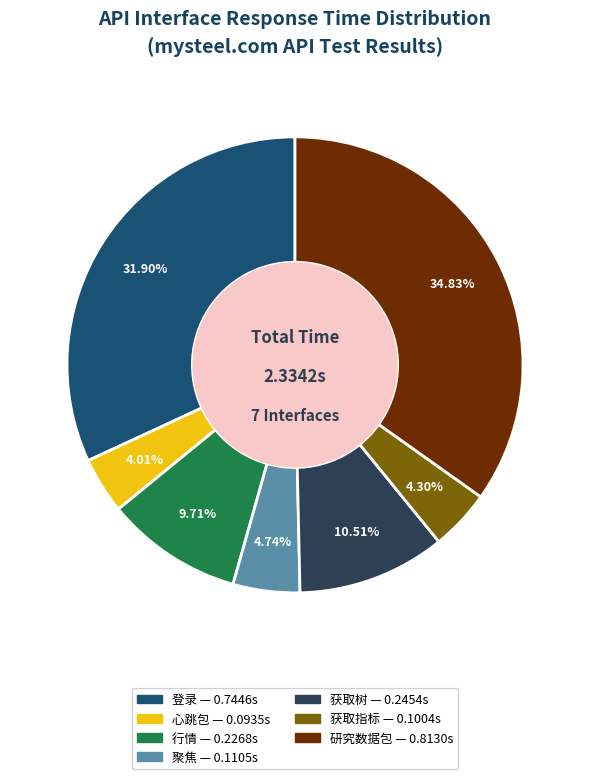

To the nearest percent, what percentage of the pie is 聚焦?

5%